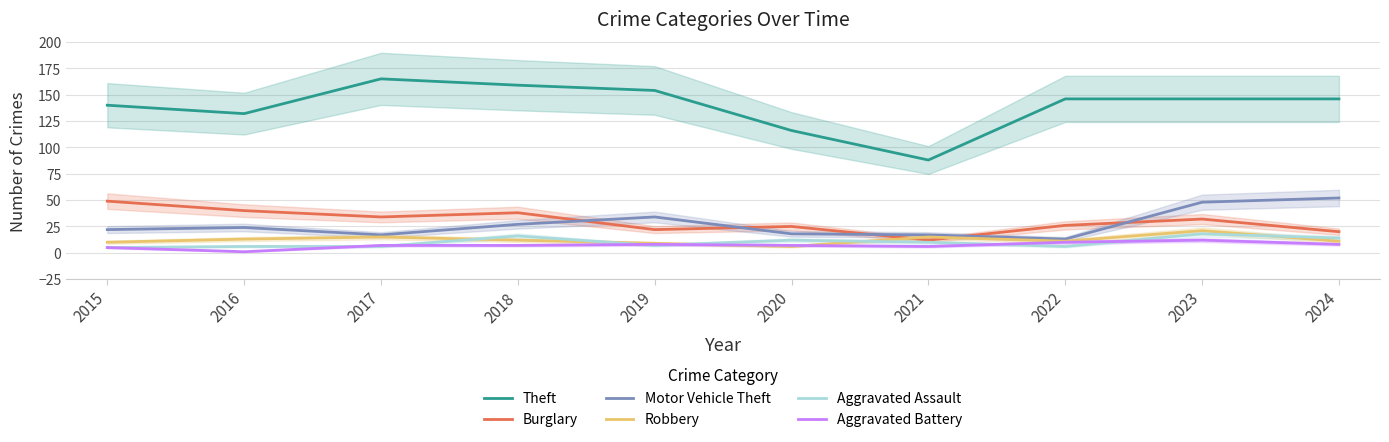

True or false: Robbery has a value of 14 at 2015.

False